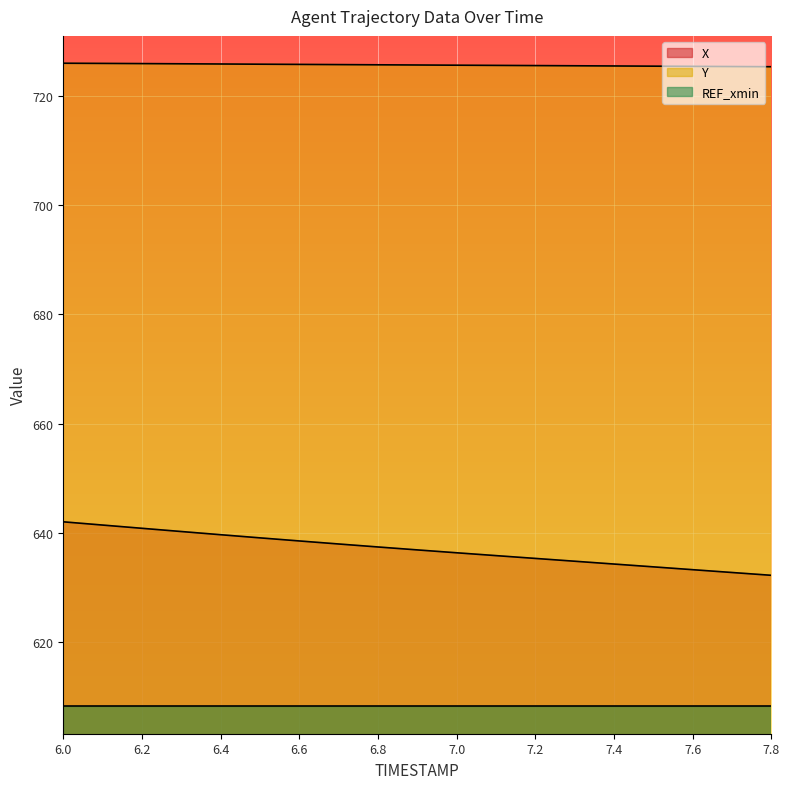

What is the sum of all X values?

12102.6